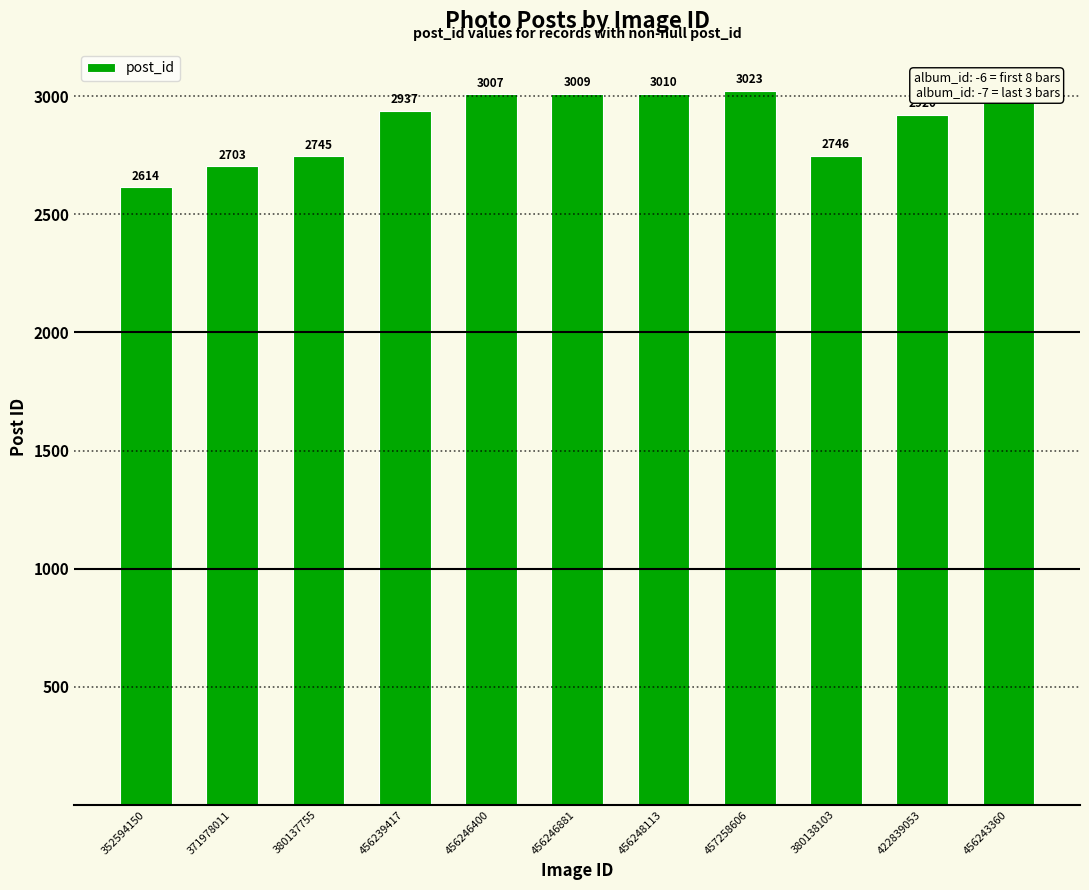

What is the sum of the values at 456246400 and 371978011?

5710